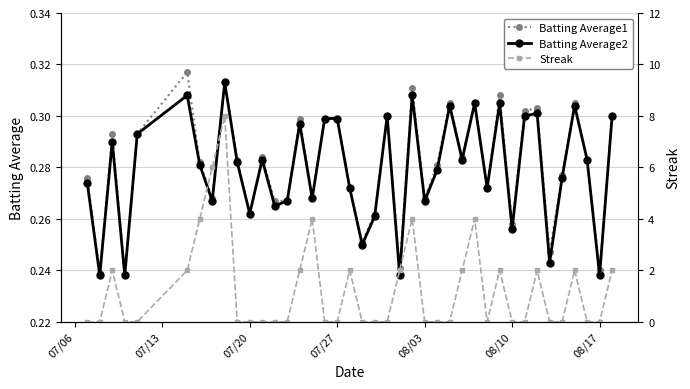

Count the Batting Average1 values in the range 0 to 1.

40